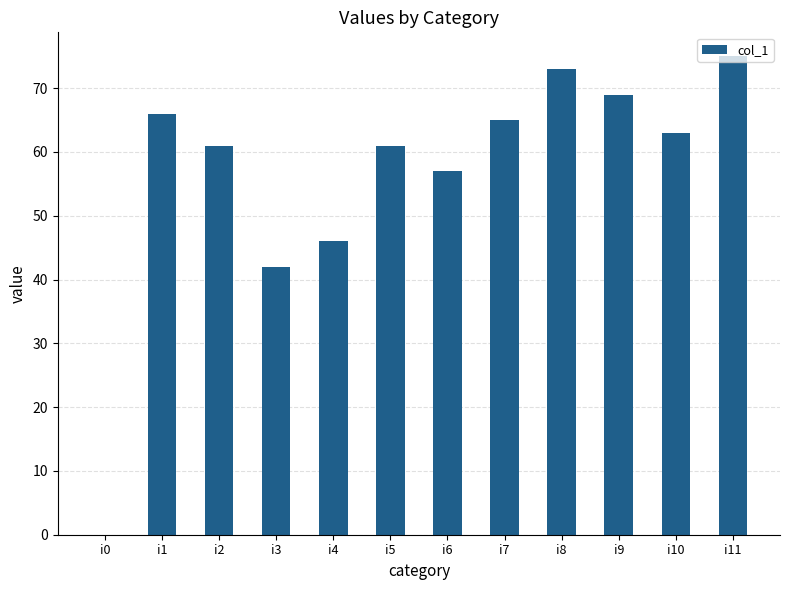

What is the sum of the values at i2 and i6?

118